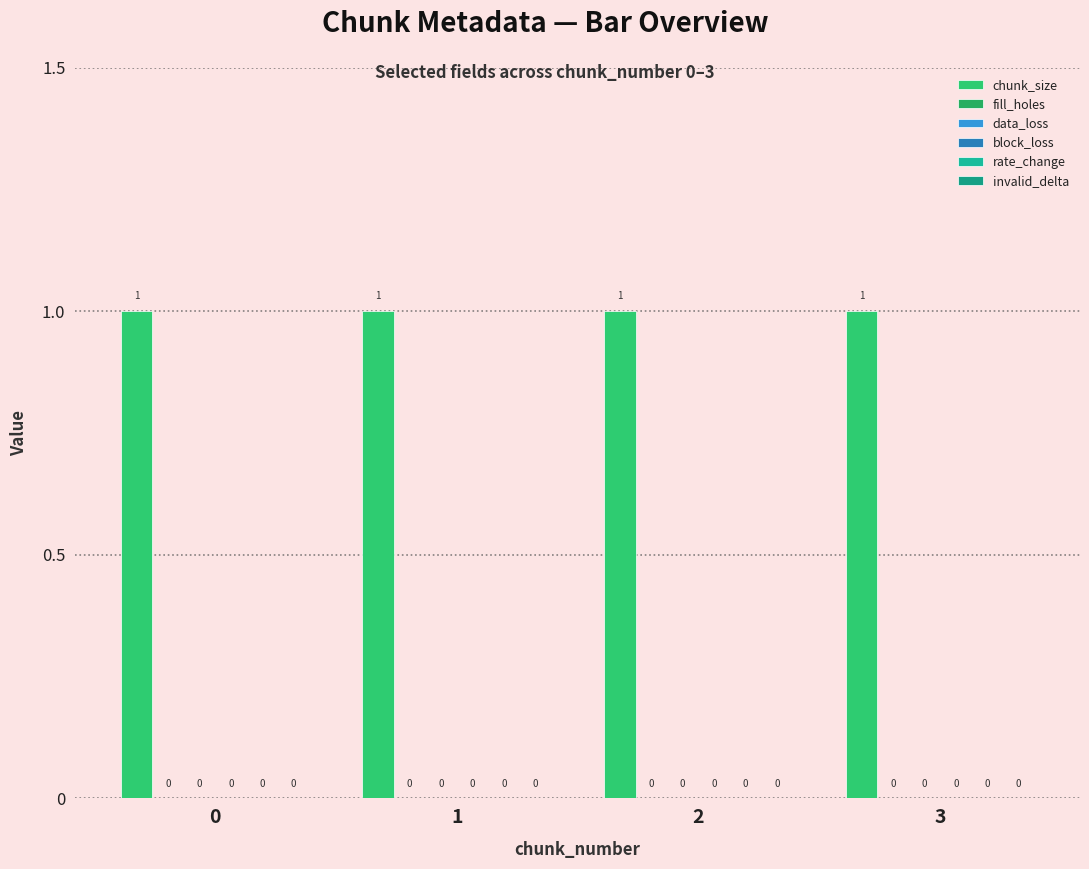

True or false: invalid_delta has a value of 0 at 1.

True